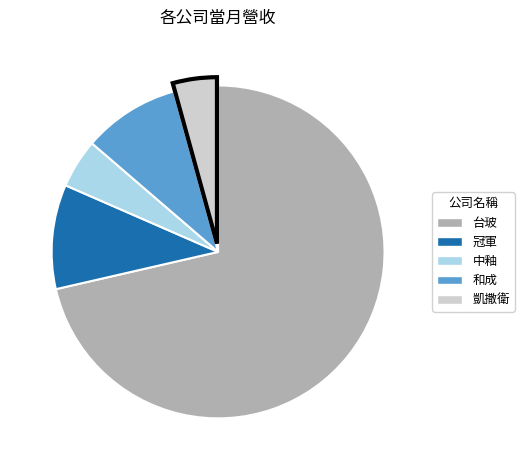

True or false: 台玻 accounts for 59% of the total.

False